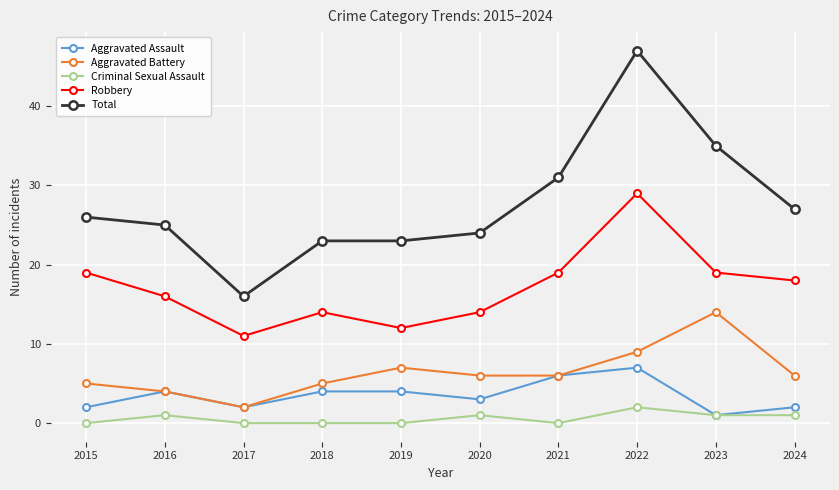

Reading right to left, what are all the values shown in this chart?

Aggravated Assault: 2024=2	2023=1	2022=7	2021=6	2020=3	2019=4	2018=4	2017=2	2016=4	2015=2
Aggravated Battery: 2024=6	2023=14	2022=9	2021=6	2020=6	2019=7	2018=5	2017=2	2016=4	2015=5
Criminal Sexual Assault: 2024=1	2023=1	2022=2	2021=0	2020=1	2019=0	2018=0	2017=0	2016=1	2015=0
Robbery: 2024=18	2023=19	2022=29	2021=19	2020=14	2019=12	2018=14	2017=11	2016=16	2015=19
Total: 2024=27	2023=35	2022=47	2021=31	2020=24	2019=23	2018=23	2017=16	2016=25	2015=26